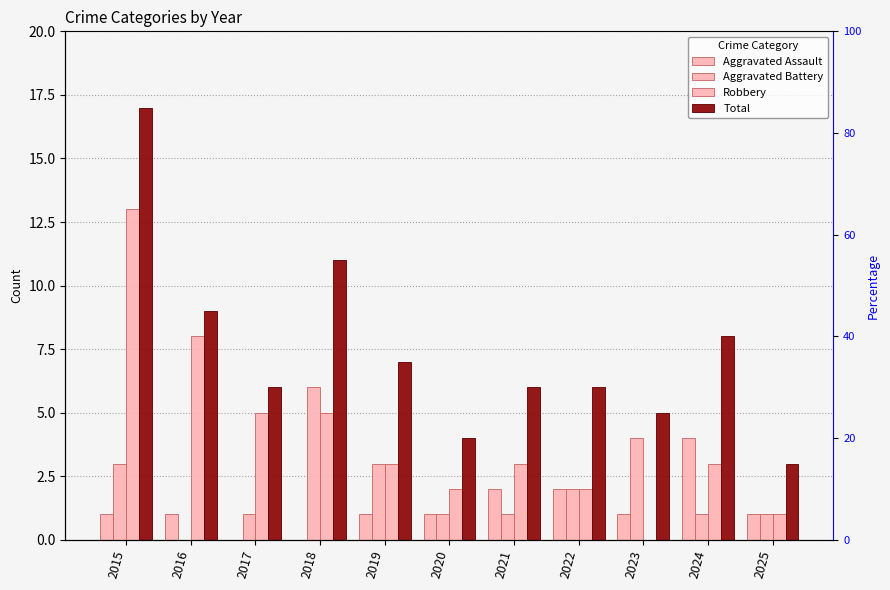

How many data points in Total are less than 6?

3